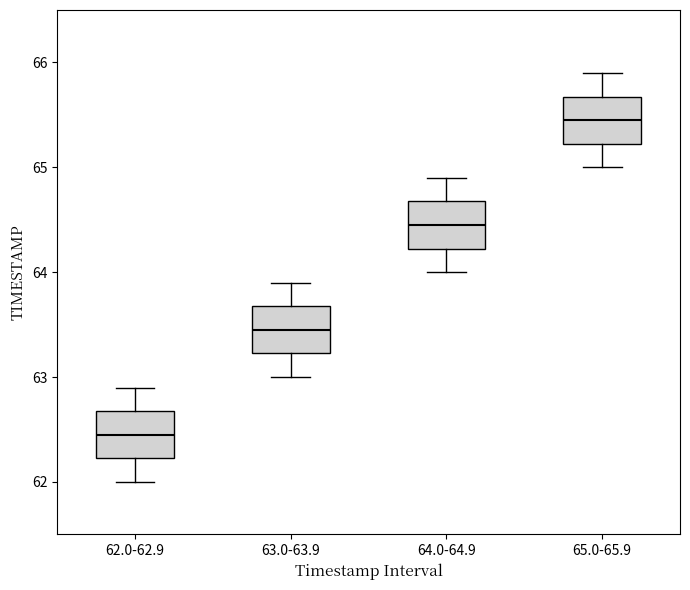

Reading left to right, read every box against the y-axis: the position of its median line, the range the box covers, and the ends of its whiskers. The values are not printed on the chart, so give them approximately, as read against the axis.

62.0-62.9: median 62.5, box 62.2 to 62.7, whiskers 62.0 to 62.9
63.0-63.9: median 63.5, box 63.2 to 63.7, whiskers 63.0 to 63.9
64.0-64.9: median 64.5, box 64.2 to 64.7, whiskers 64.0 to 64.9
65.0-65.9: median 65.5, box 65.2 to 65.7, whiskers 65.0 to 65.9